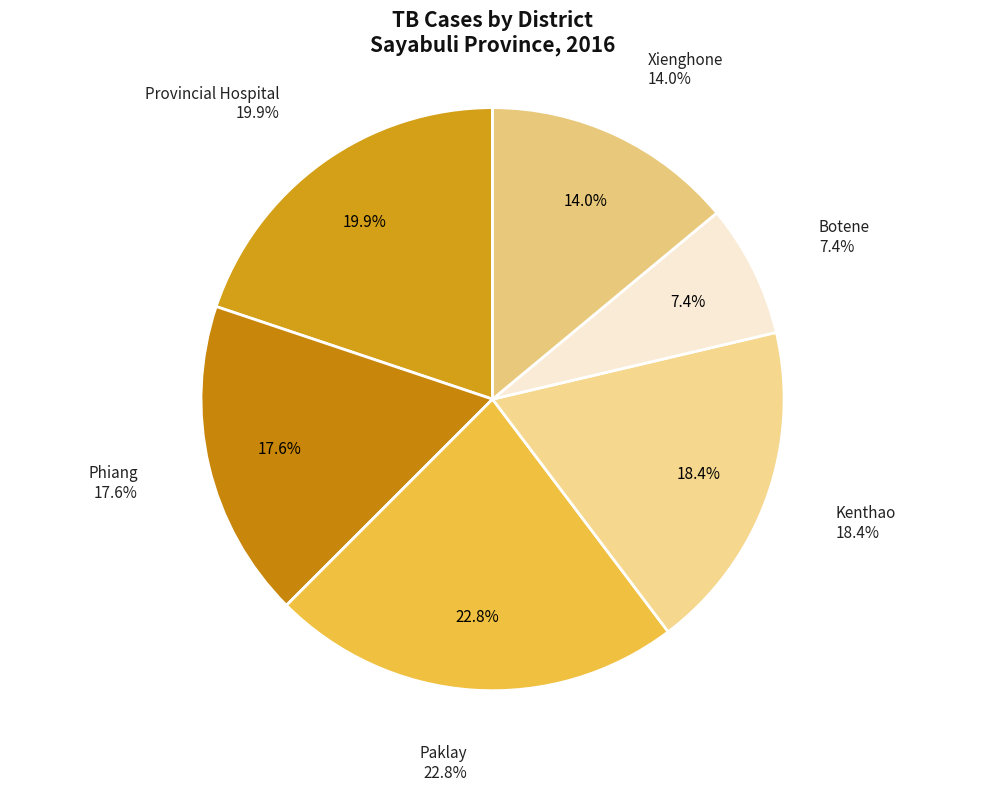

Is Botene the majority of the pie?

No